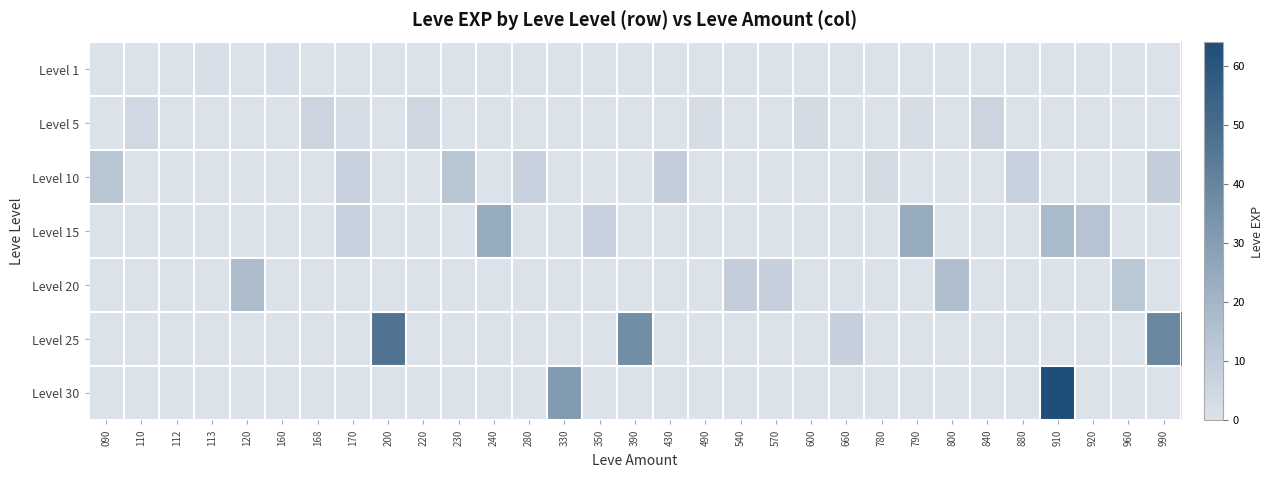

What is the difference between the highest and lowest values at 120?

17